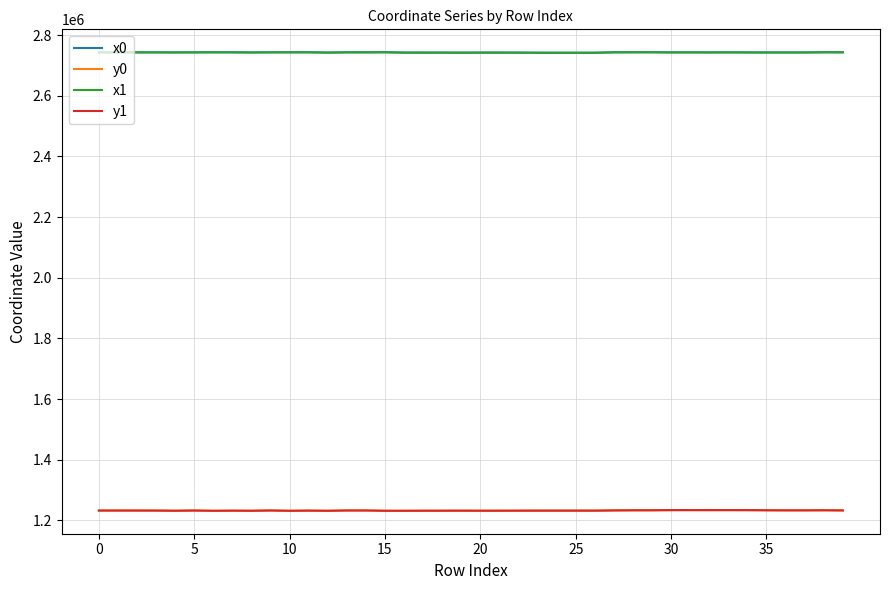

True or false: y1 and x1 cross at least once.

False